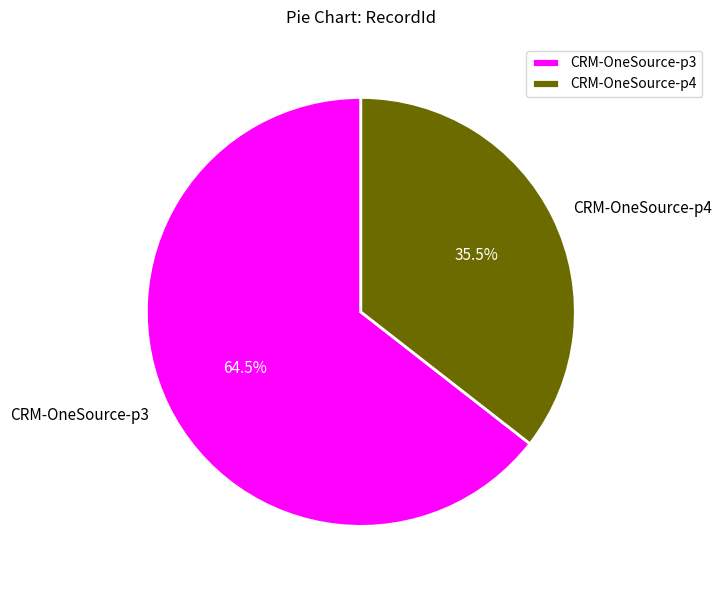

Between CRM-OneSource-p4 and CRM-OneSource-p3, which is larger?

CRM-OneSource-p3